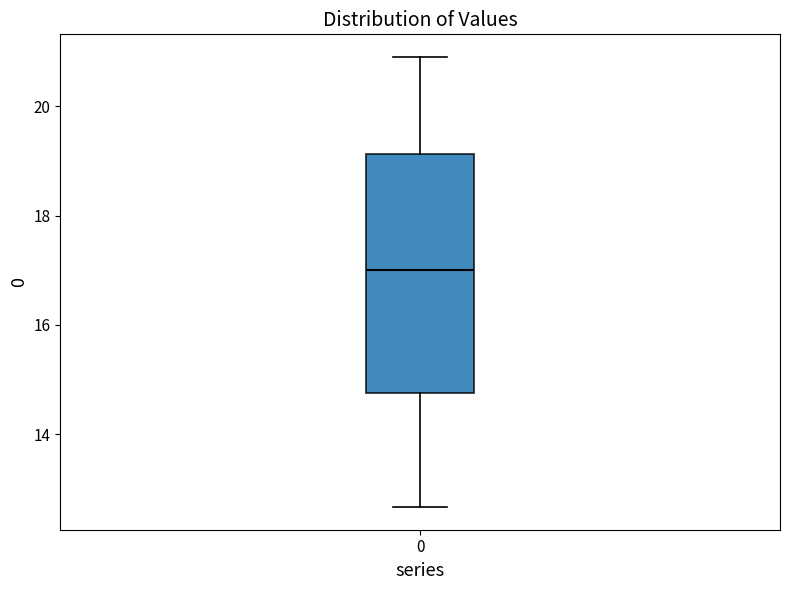

Where does the median line of the box at x = 0 sit on the y-axis? The values are not printed on the chart, so give them approximately, as read against the axis.

17.0